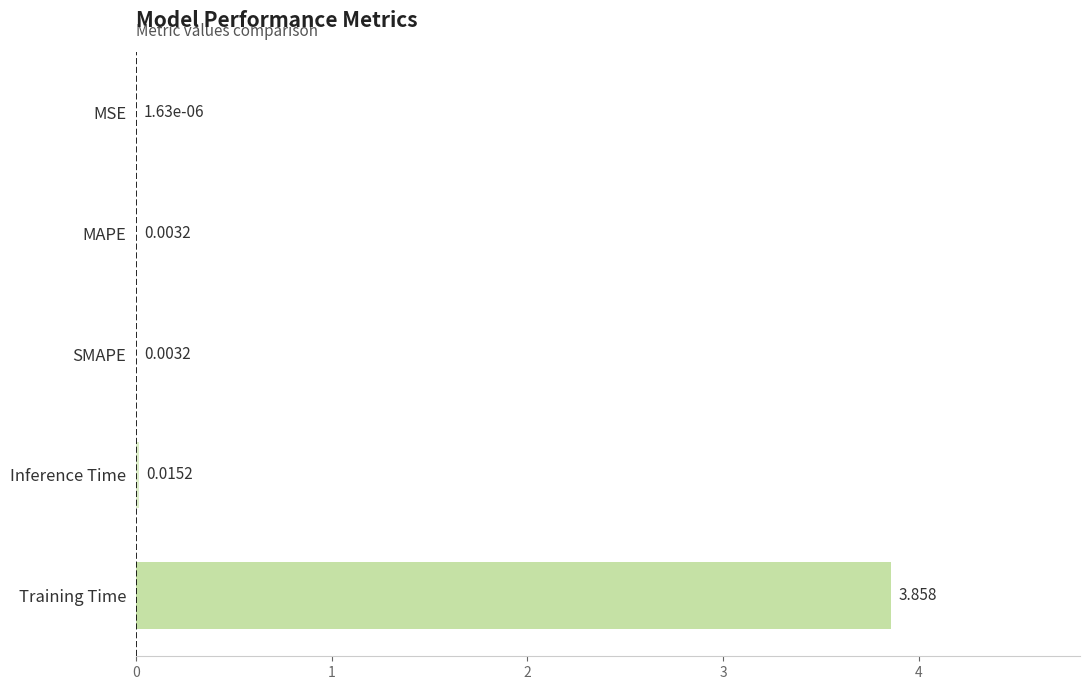

Which has a higher value, MSE or Inference Time?

Inference Time